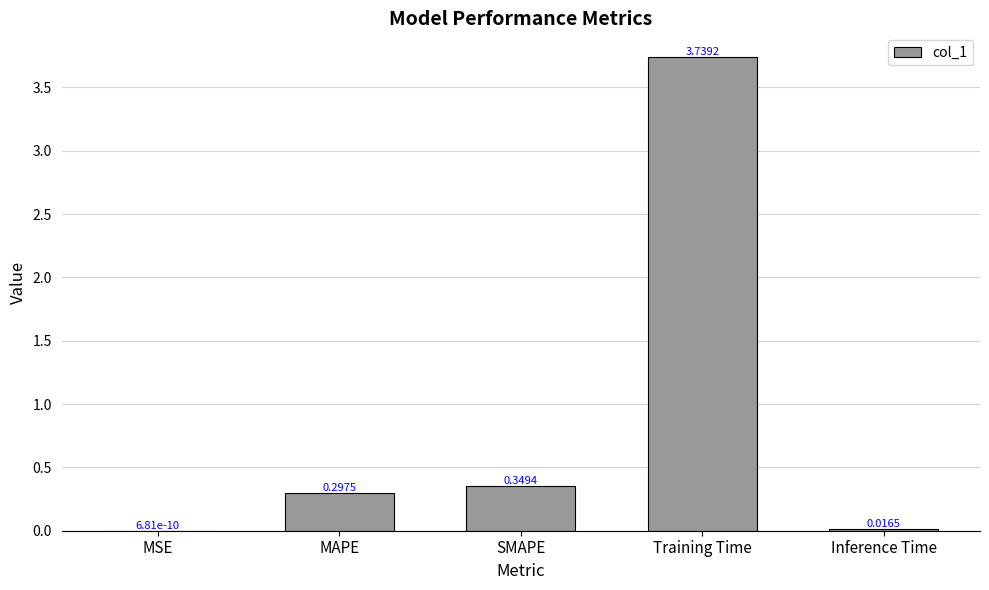

What is the sum of the values at Inference Time and Training Time?

3.8